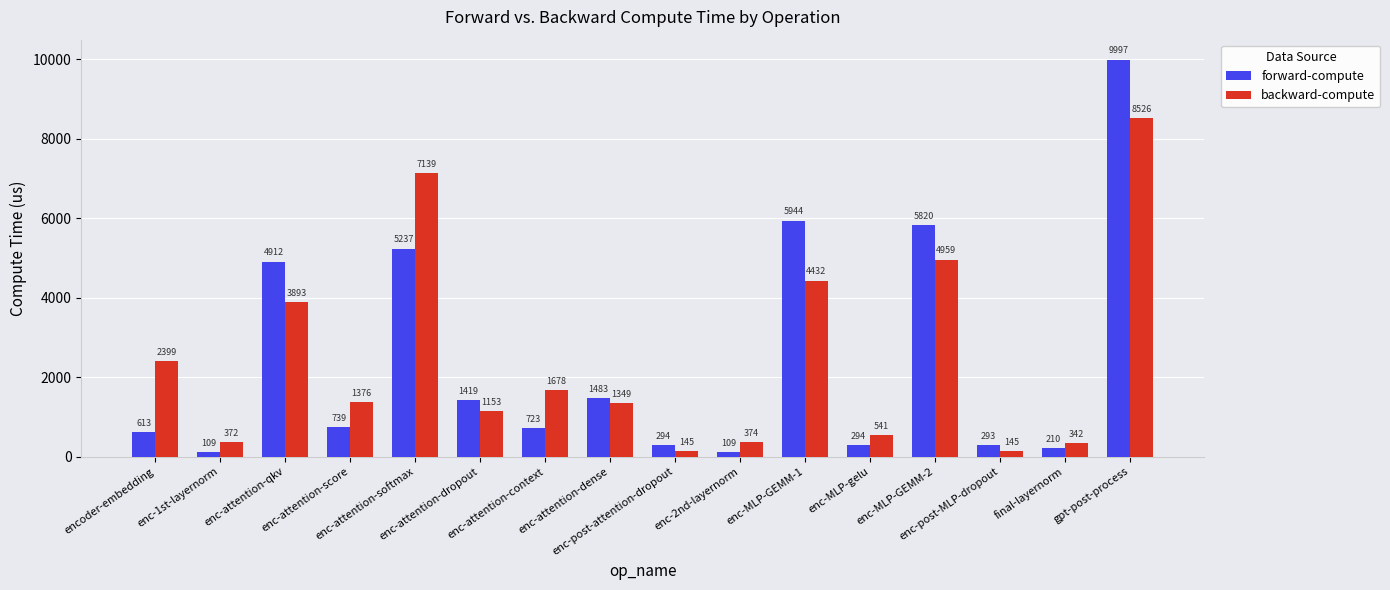

What are all the series names shown in the legend?

forward-compute, backward-compute